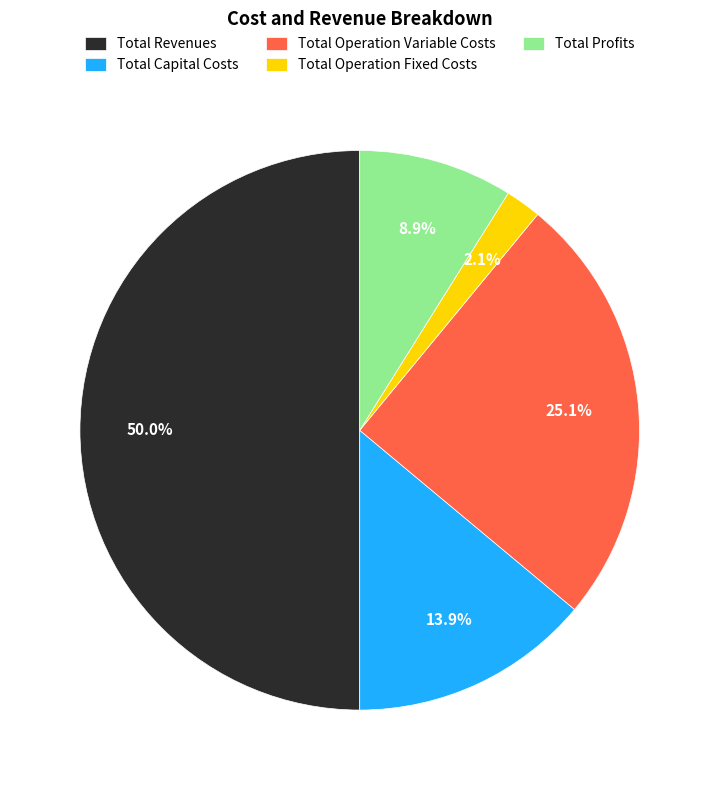

To the nearest percent, what is the difference between the Total Operation Fixed Costs and Total Revenues slice percentages?

48%